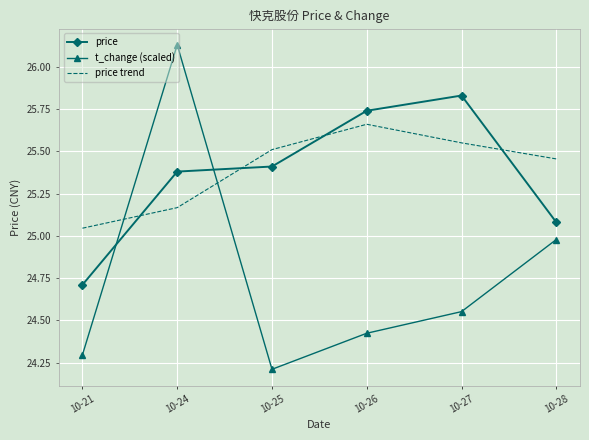

What is the average value of the price series?

25.4